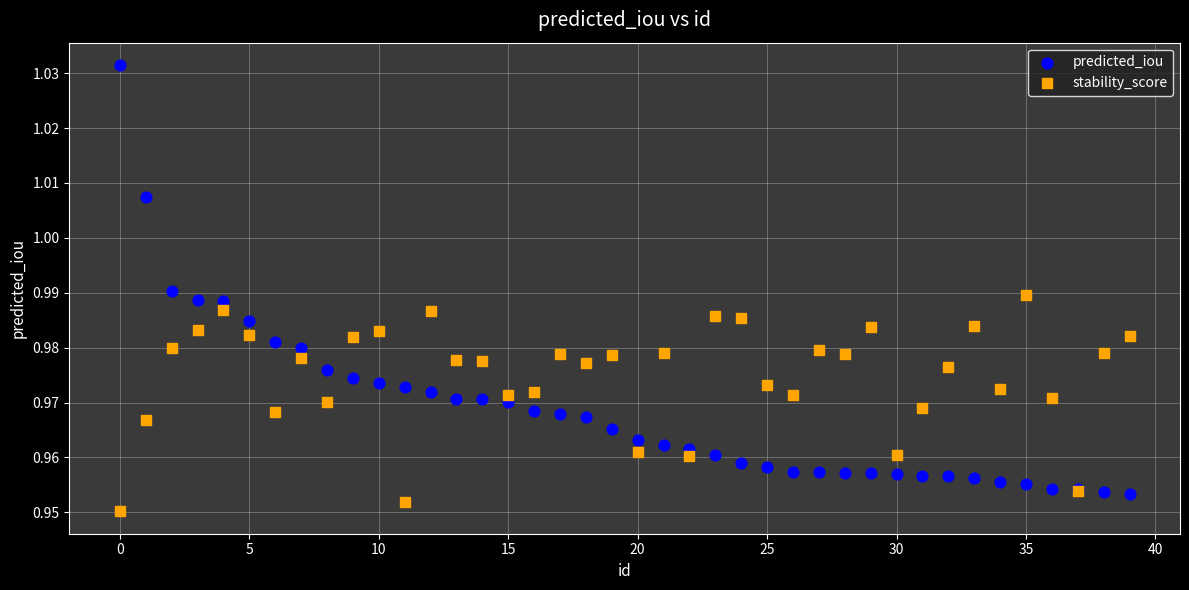

Which series contains the lowest Y value?

stability_score